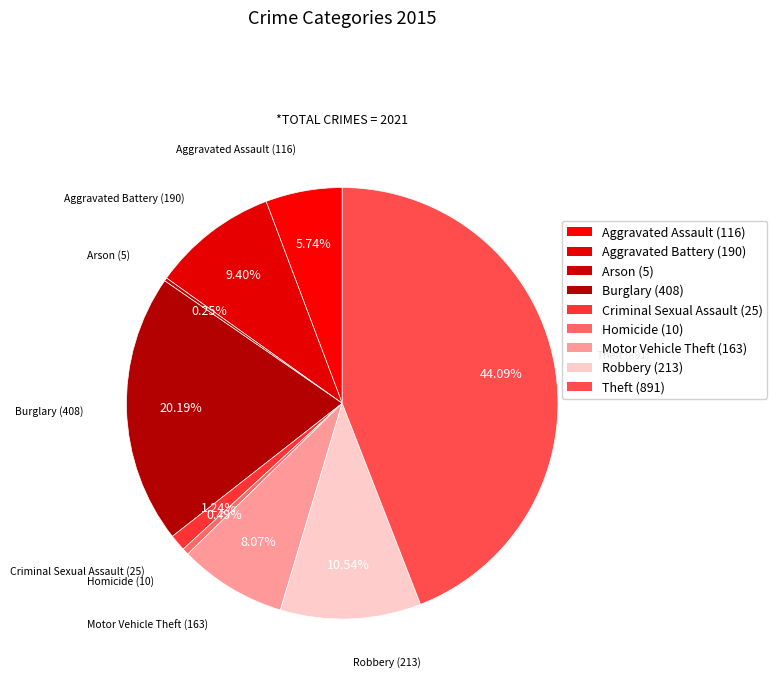

Combined, do Homicide and Criminal Sexual Assault account for over 50%?

No